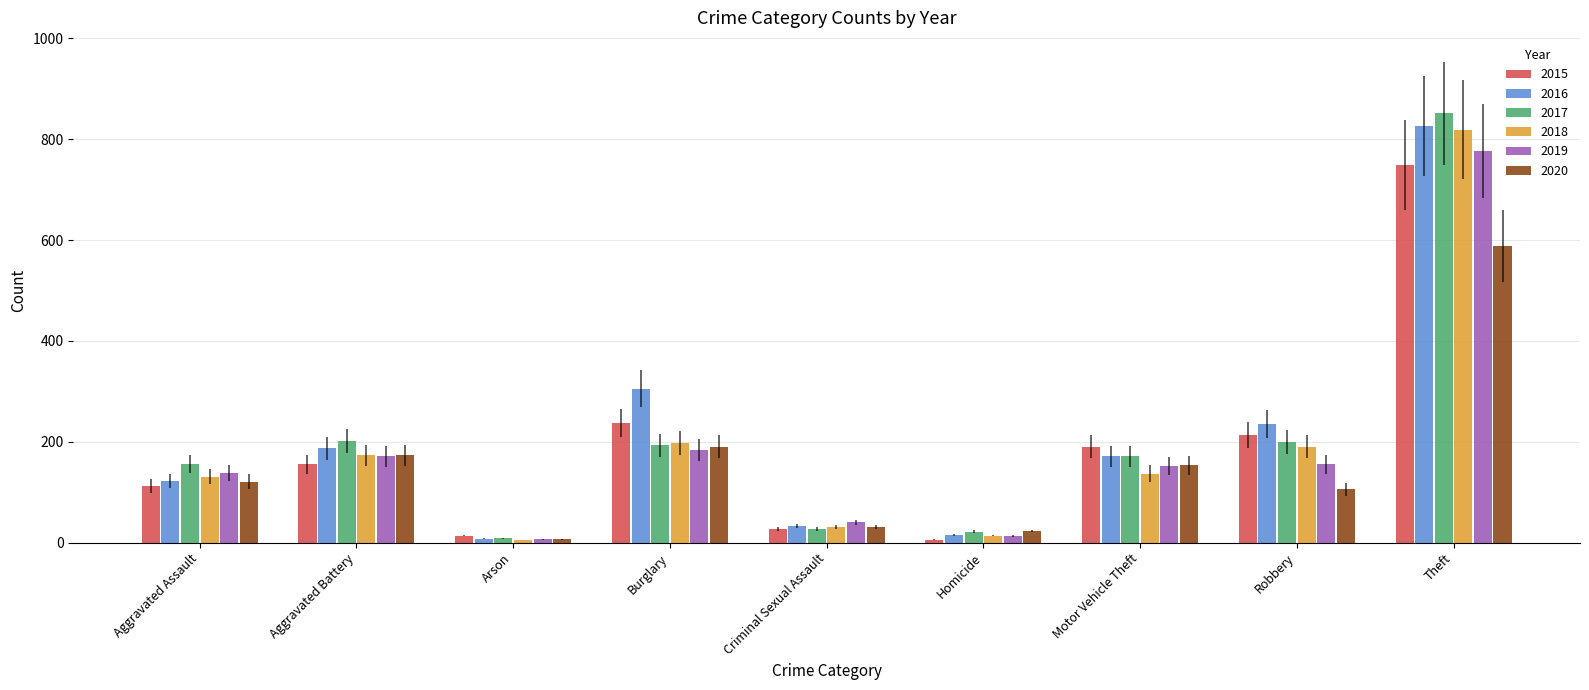

What is the label of the 2nd bar from the left?

Aggravated Battery